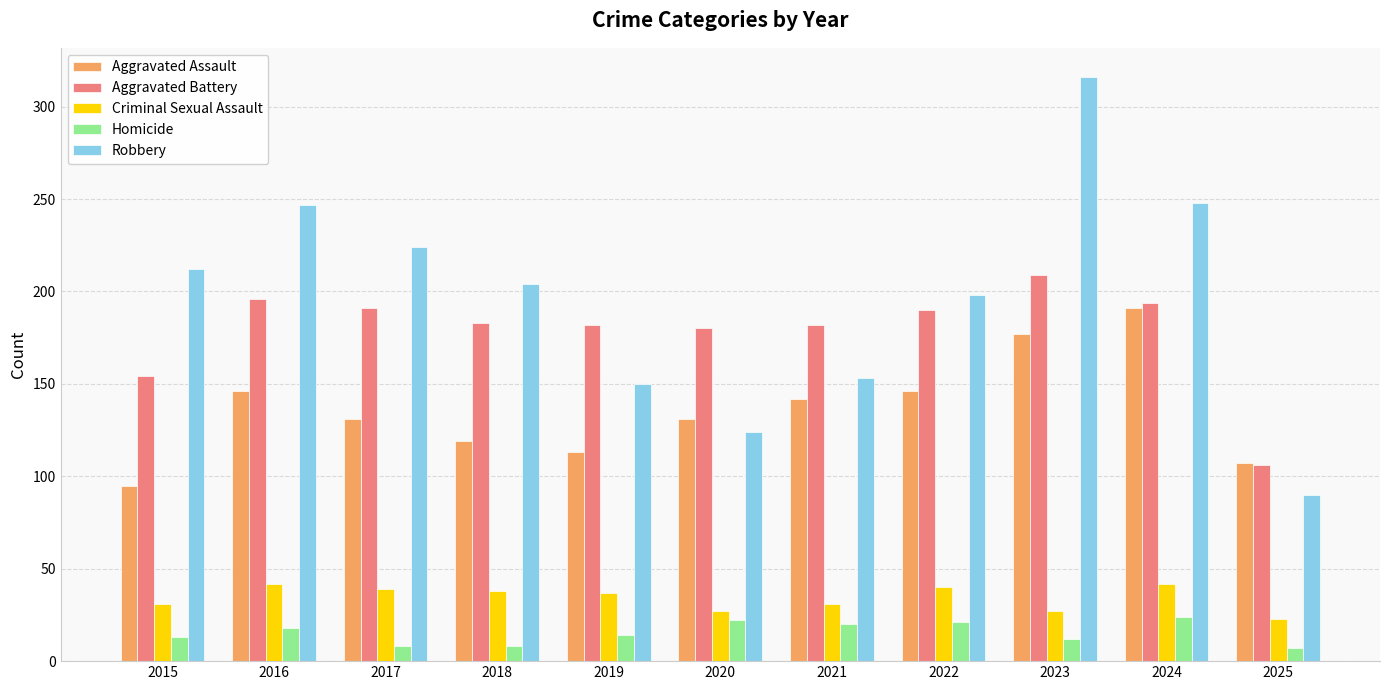

What is the maximum value shown in the chart?

316